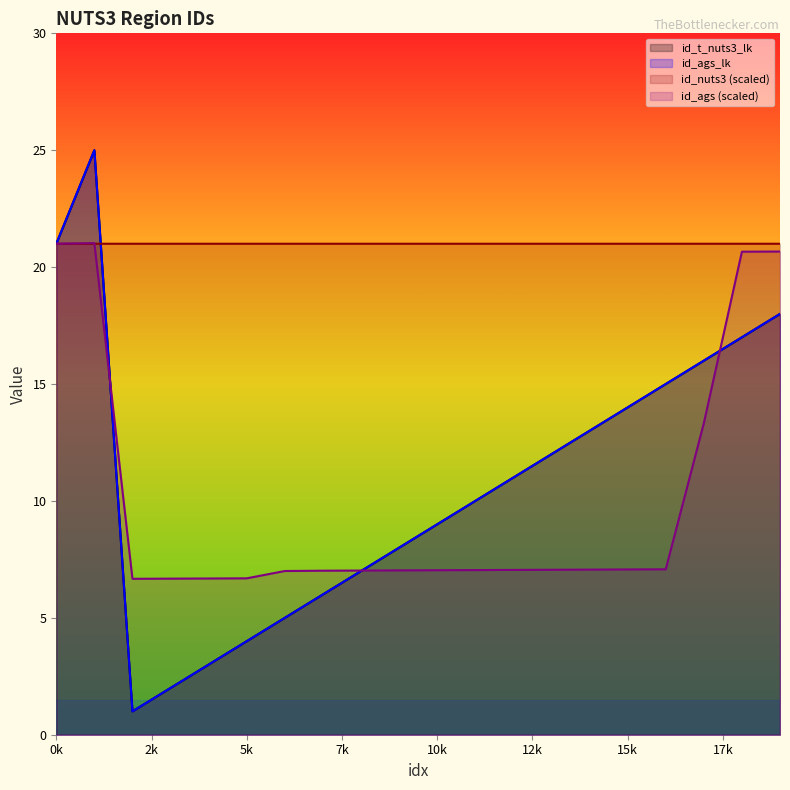

True or false: id_ags has a value of 7.0 at 10k.

True